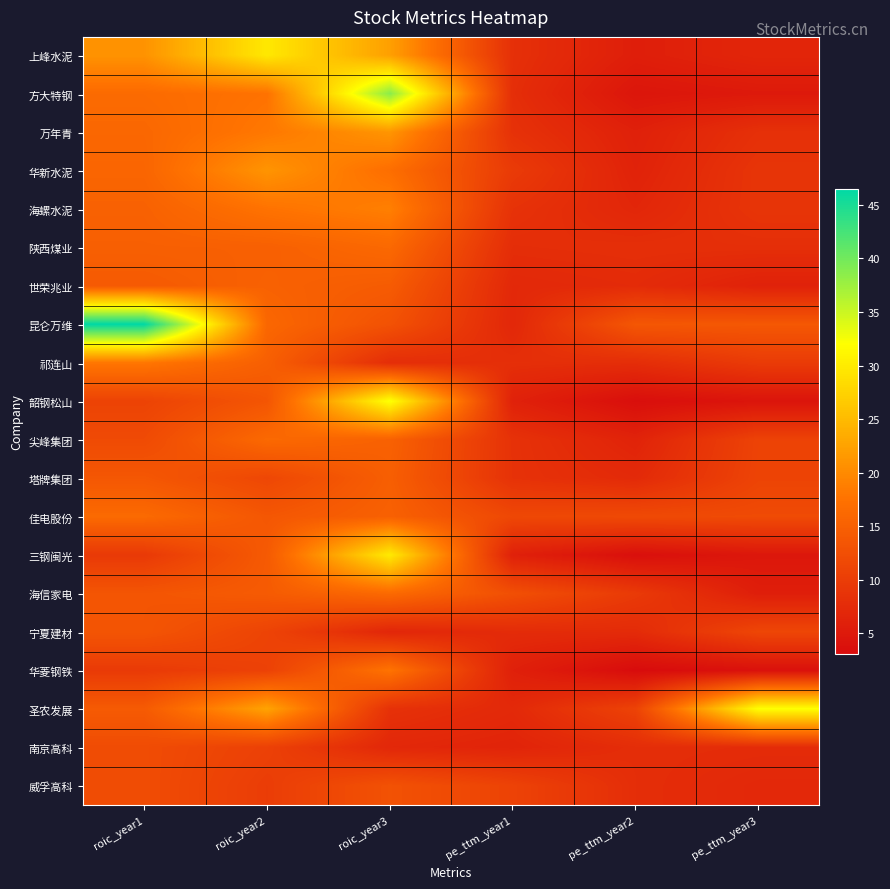

Which series has the largest range (max minus min)?

昆仑万维